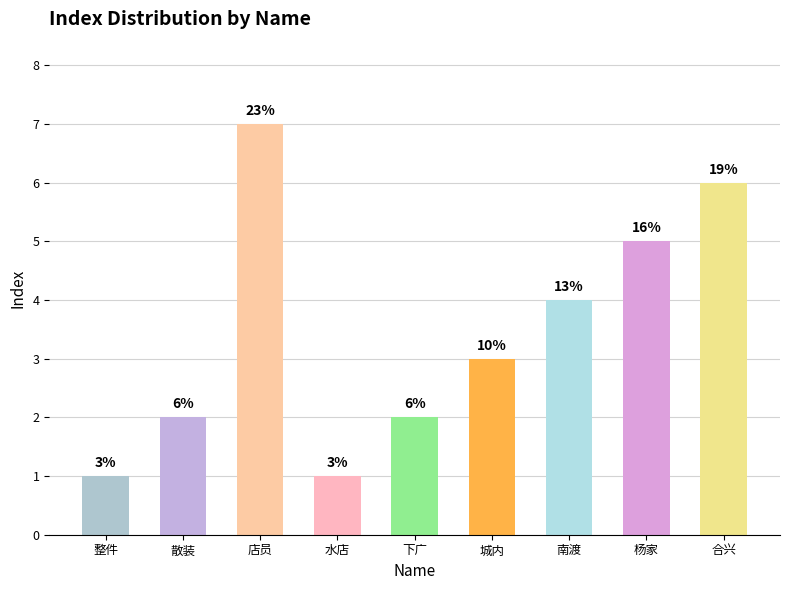

What is the label of the 2nd bar from the right?

杨家